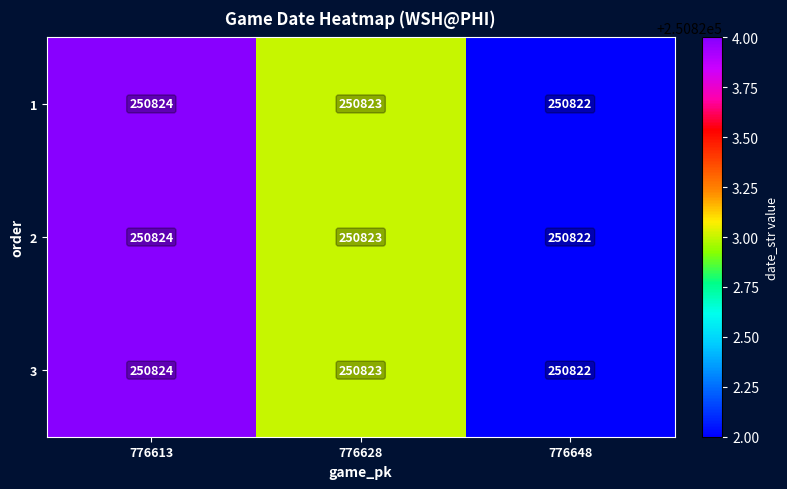

What is the average value of the 3 series?

250823